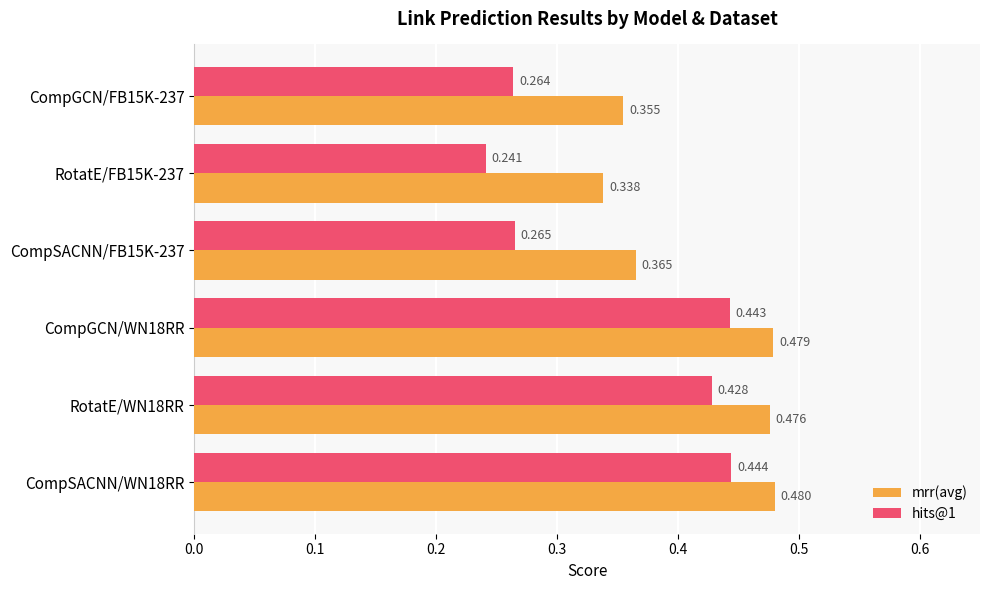

Which series has the largest total across all categories?

mrr(avg)